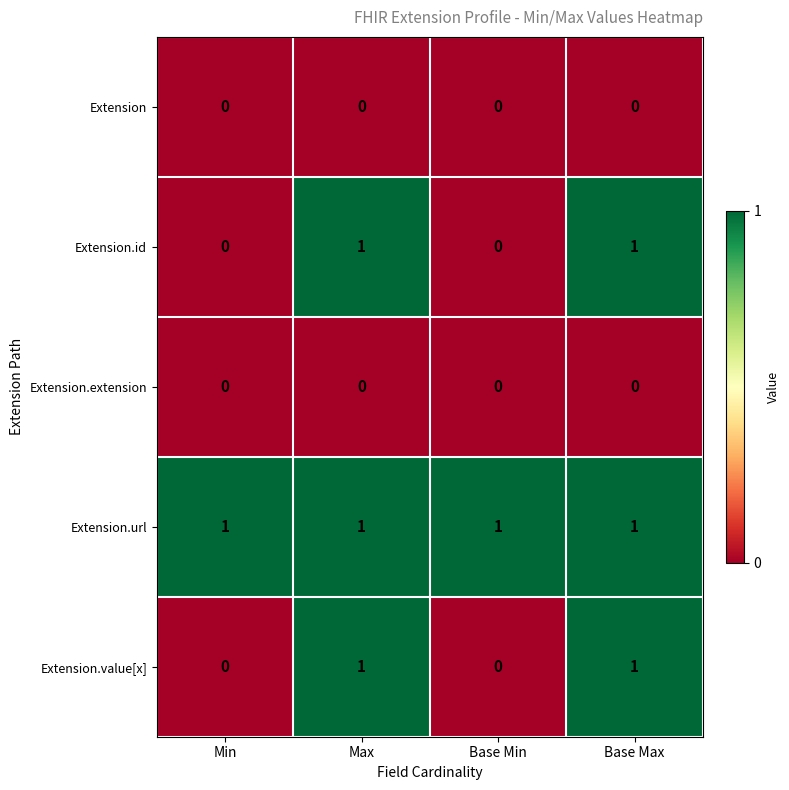

True or false: Extension.id has a value of 0 at Base Max.

False